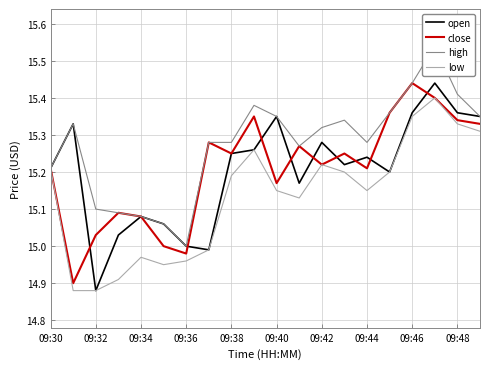

Reading right to left, extract all data points from this chart.

open: 15.3	15.4	15.4	15.4	15.2	15.2	15.2	15.3	15.2	15.3	15.3	15.2	15.0	15.0	15.1	15.1	15.0	14.9	15.3	15.2
close: 15.3	15.3	15.4	15.4	15.4	15.2	15.2	15.2	15.3	15.2	15.3	15.2	15.3	15.0	15.0	15.1	15.1	15.0	14.9	15.2
high: 15.3	15.4	15.5	15.4	15.4	15.3	15.3	15.3	15.3	15.3	15.4	15.3	15.3	15.0	15.1	15.1	15.1	15.1	15.3	15.2
low: 15.3	15.3	15.4	15.3	15.2	15.2	15.2	15.2	15.1	15.2	15.3	15.2	15.0	15.0	14.9	15.0	14.9	14.9	14.9	15.2